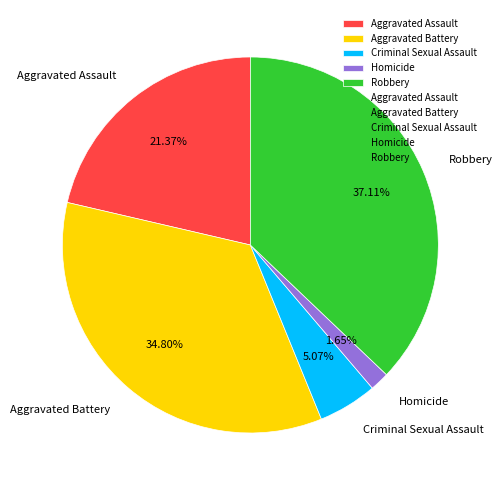

Is it true that Aggravated Assault is 21% of the pie?

True